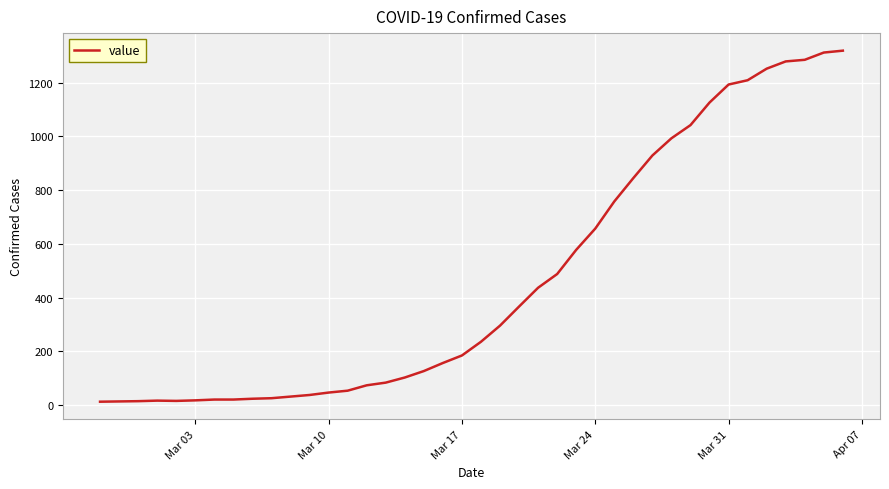

What is the sum of all values?

18687